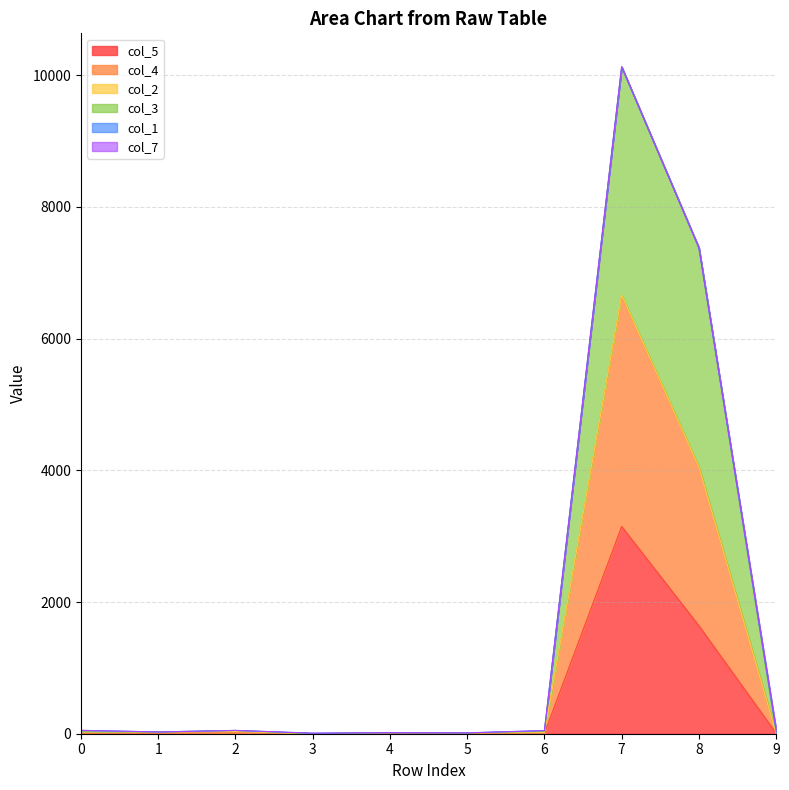

What is the average value of the col_5 series?

484